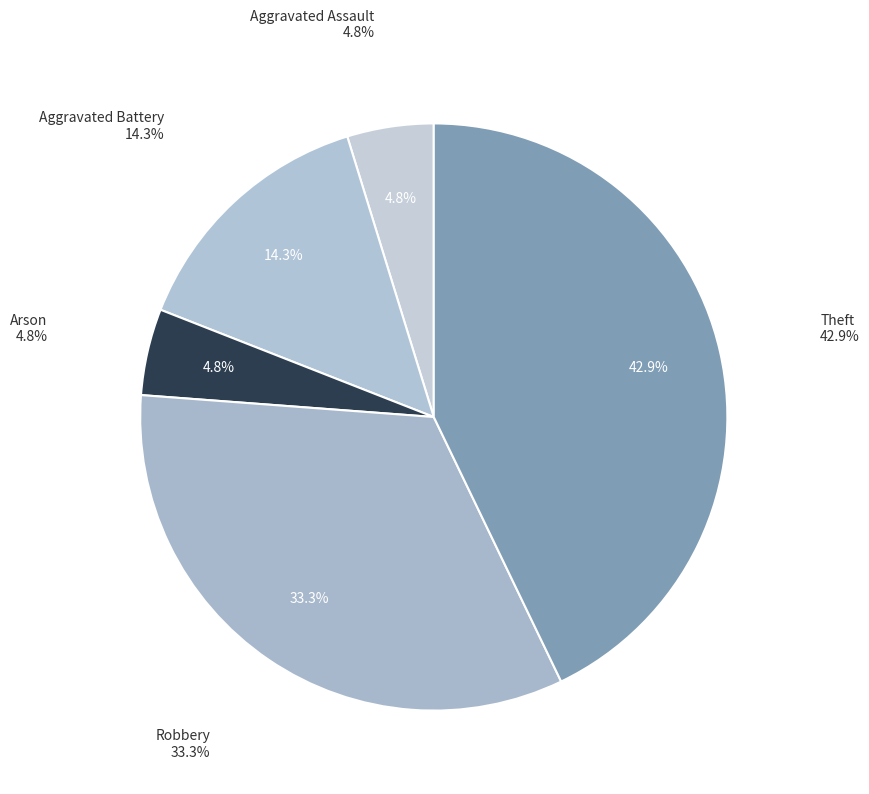

To the nearest percent, what portion does Theft represent?

43%